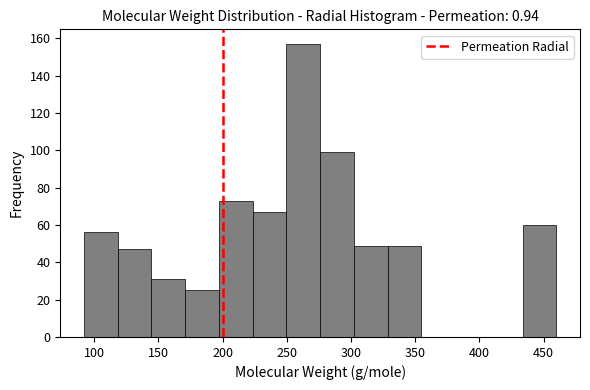

Reading left to right, list every bar in this chart as the range it spans on the x-axis followed by its height. Neither the bar edges nor the heights are printed on the chart, so give them approximately, as read against the axes.

90 to 120: 56
120 to 145: 48
145 to 170: 32
170 to 195: 26
195 to 225: 74
225 to 250: 68
250 to 275: 158
275 to 300: 100
300 to 330: 50
330 to 355: 50
355 to 380: 0
380 to 405: 0
405 to 435: 0
435 to 460: 60